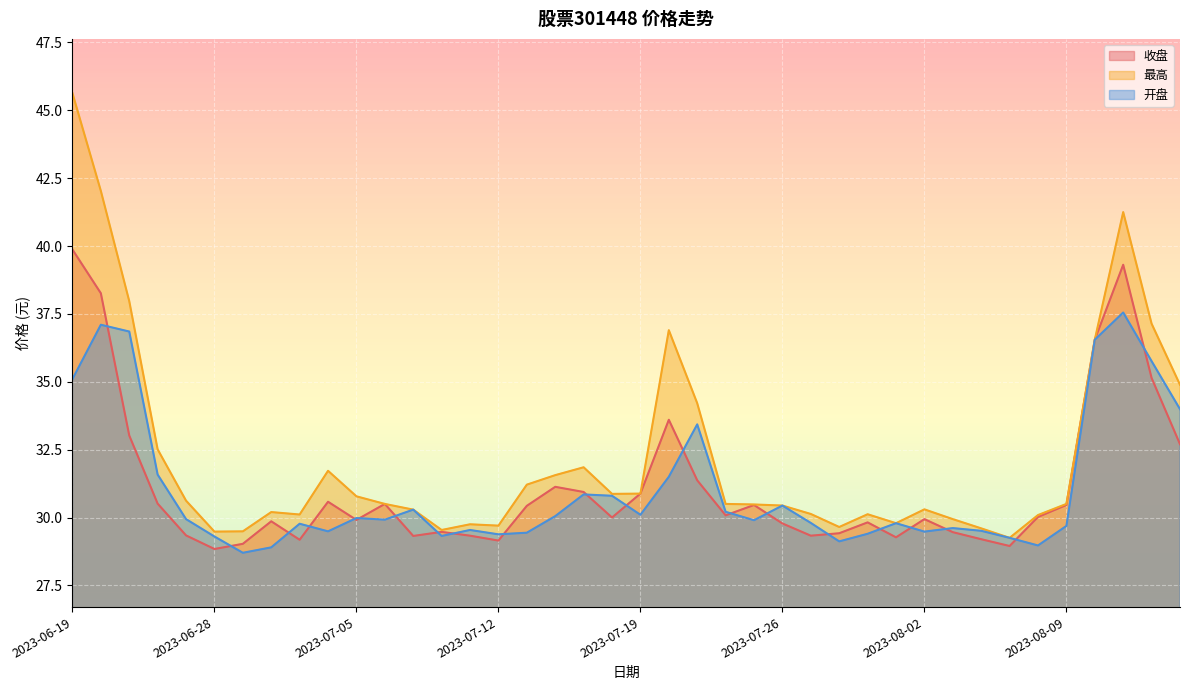

How many values in the 收盘 series are below 30?

19